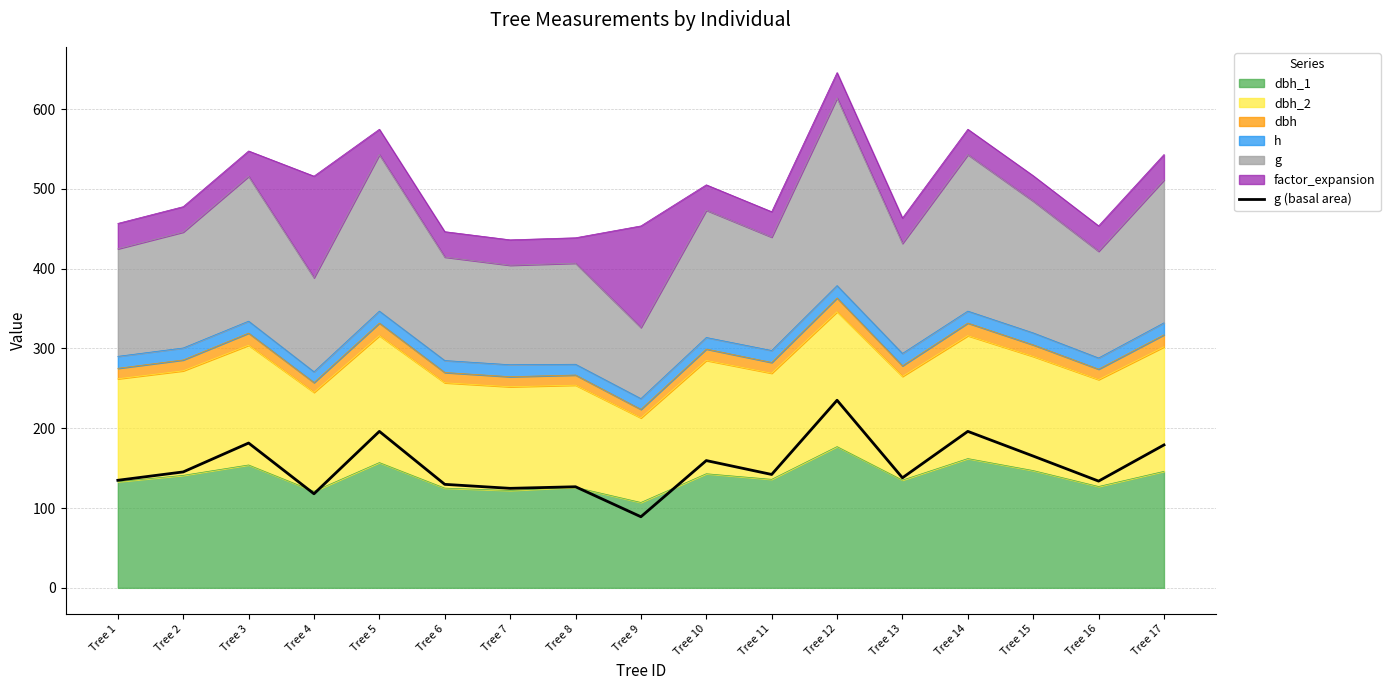

What is the minimum value shown in the chart?

89.1